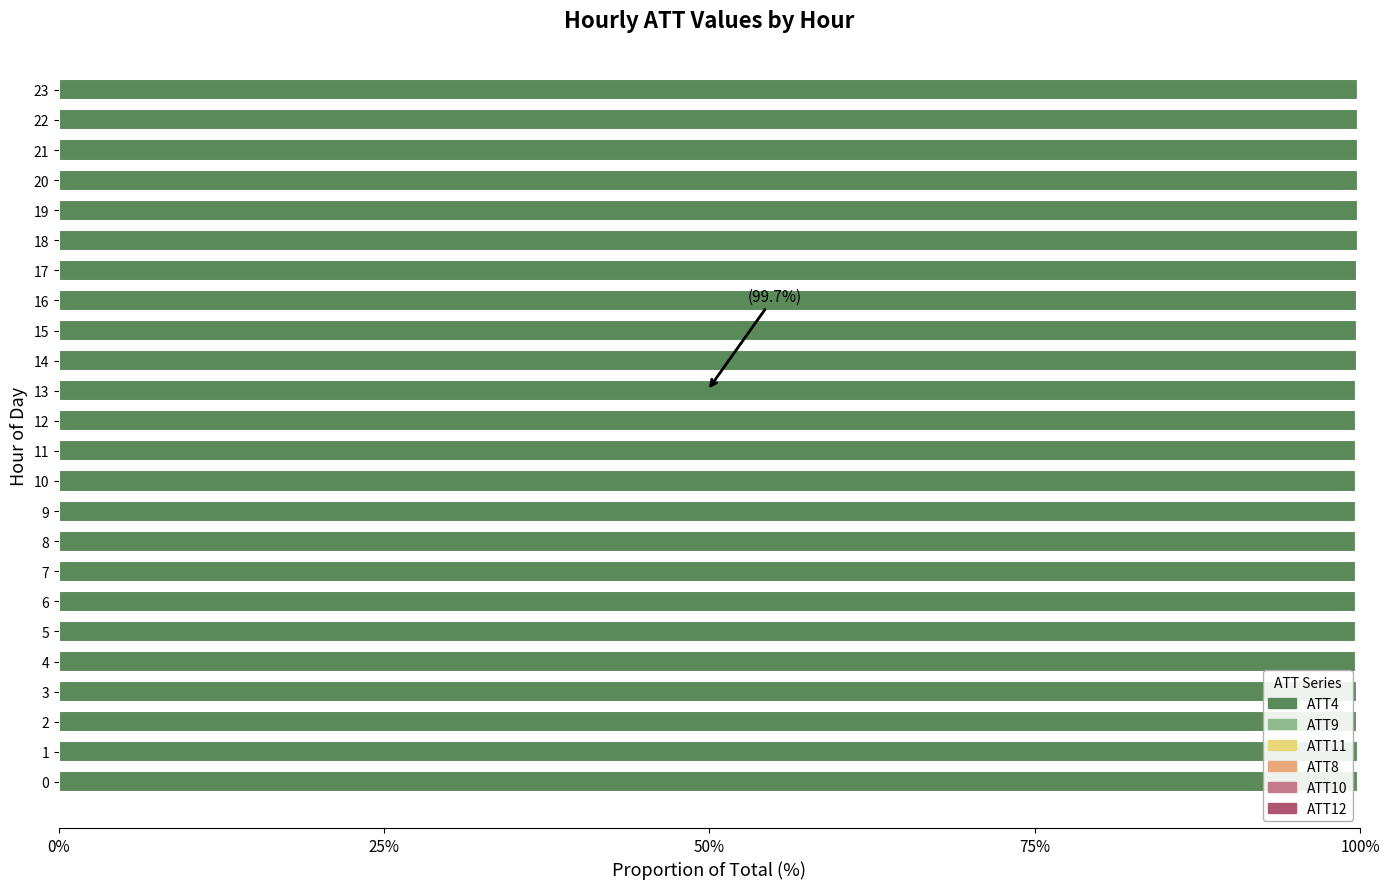

Is it true that ATT12 equals 0.0 at 21?

True